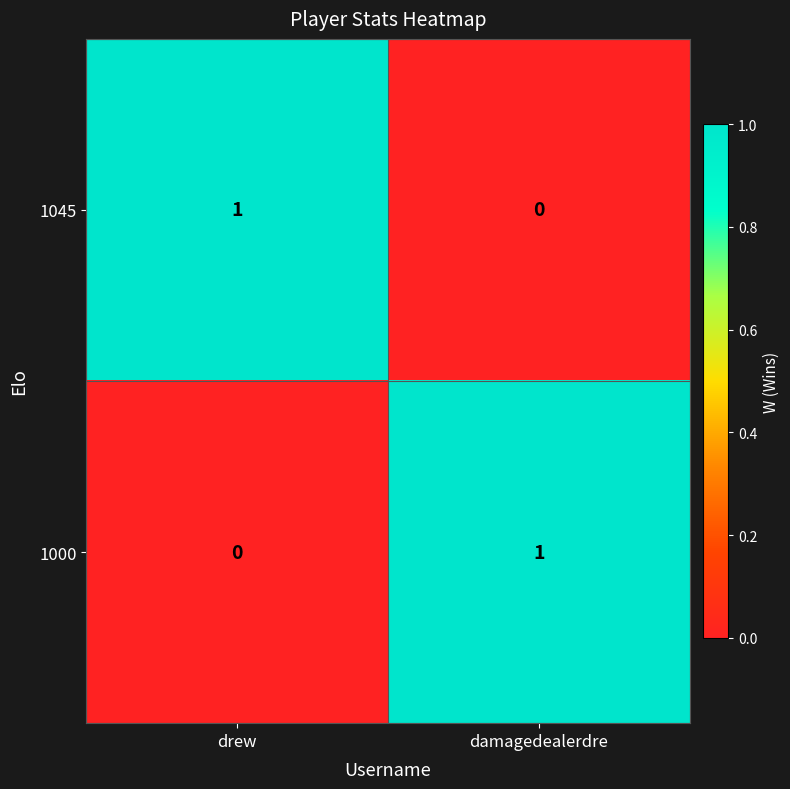

Count the number of categories in the chart.

2